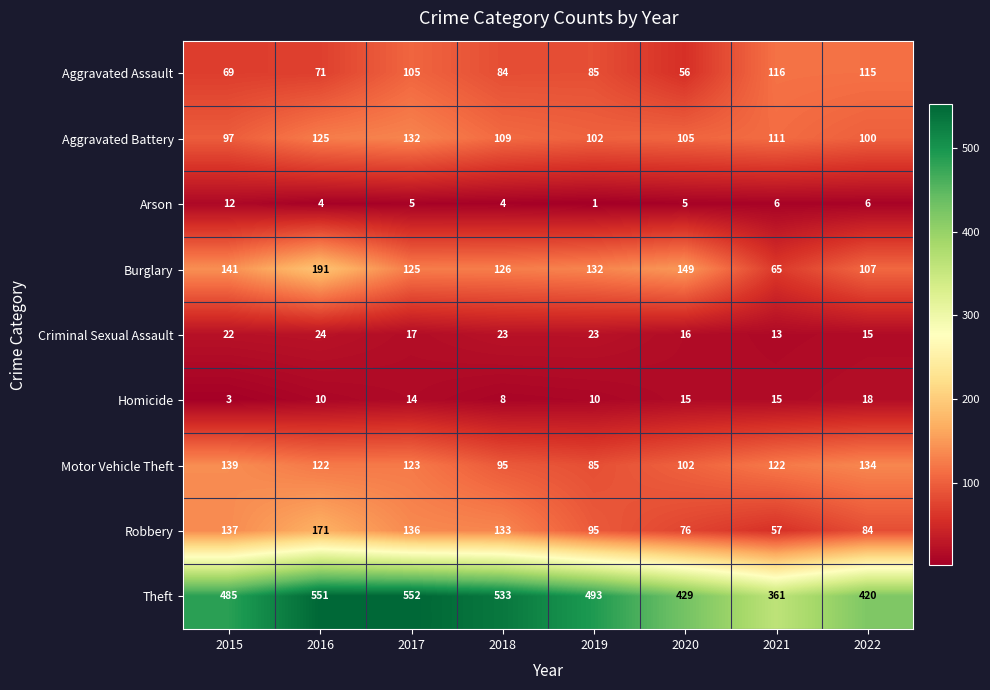

At how many categories does at least one series exceed 105?

8